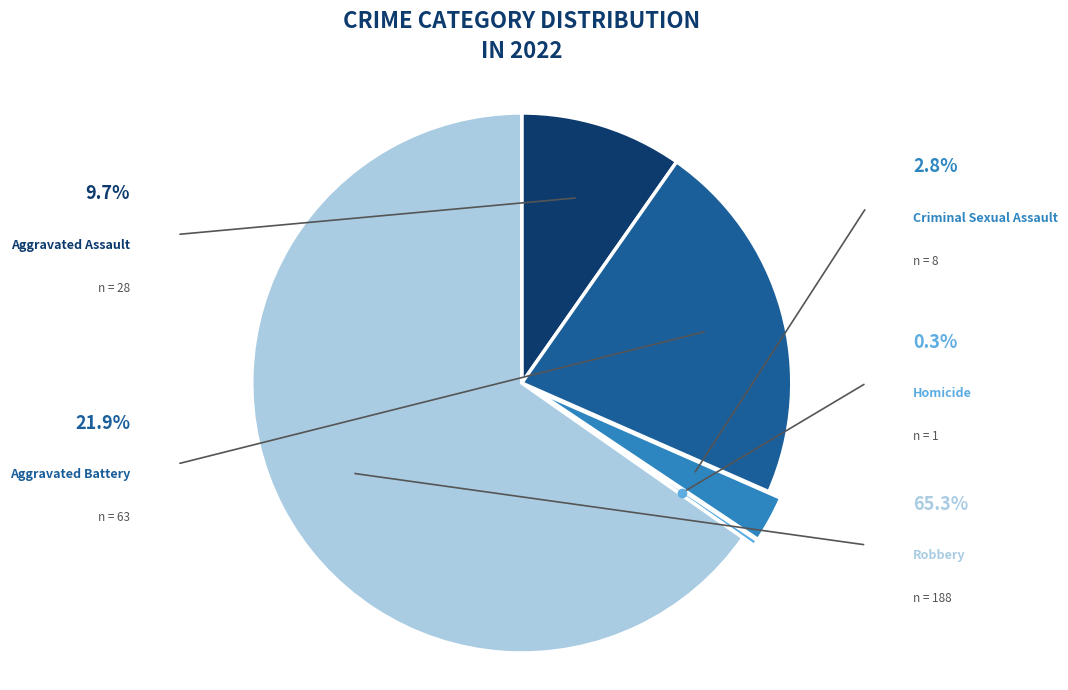

Does any single category account for the majority?

Yes